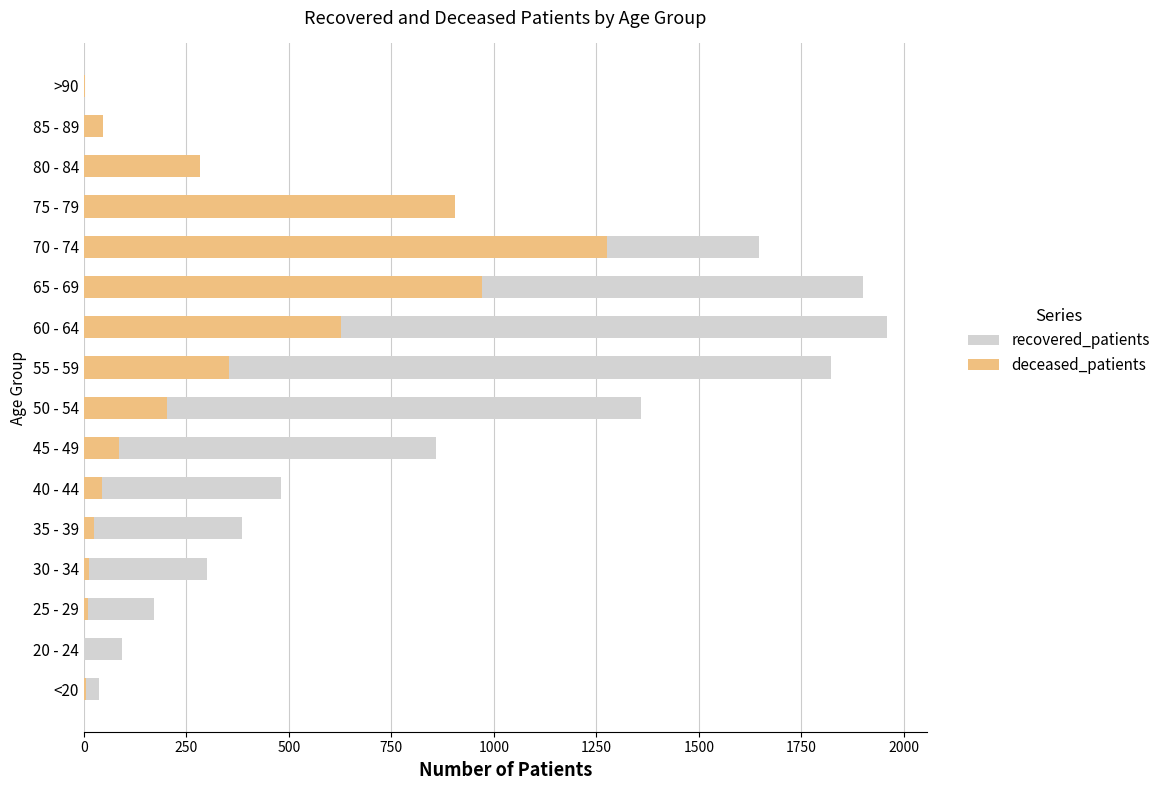

Which series has the widest spread of values?

recovered_patients